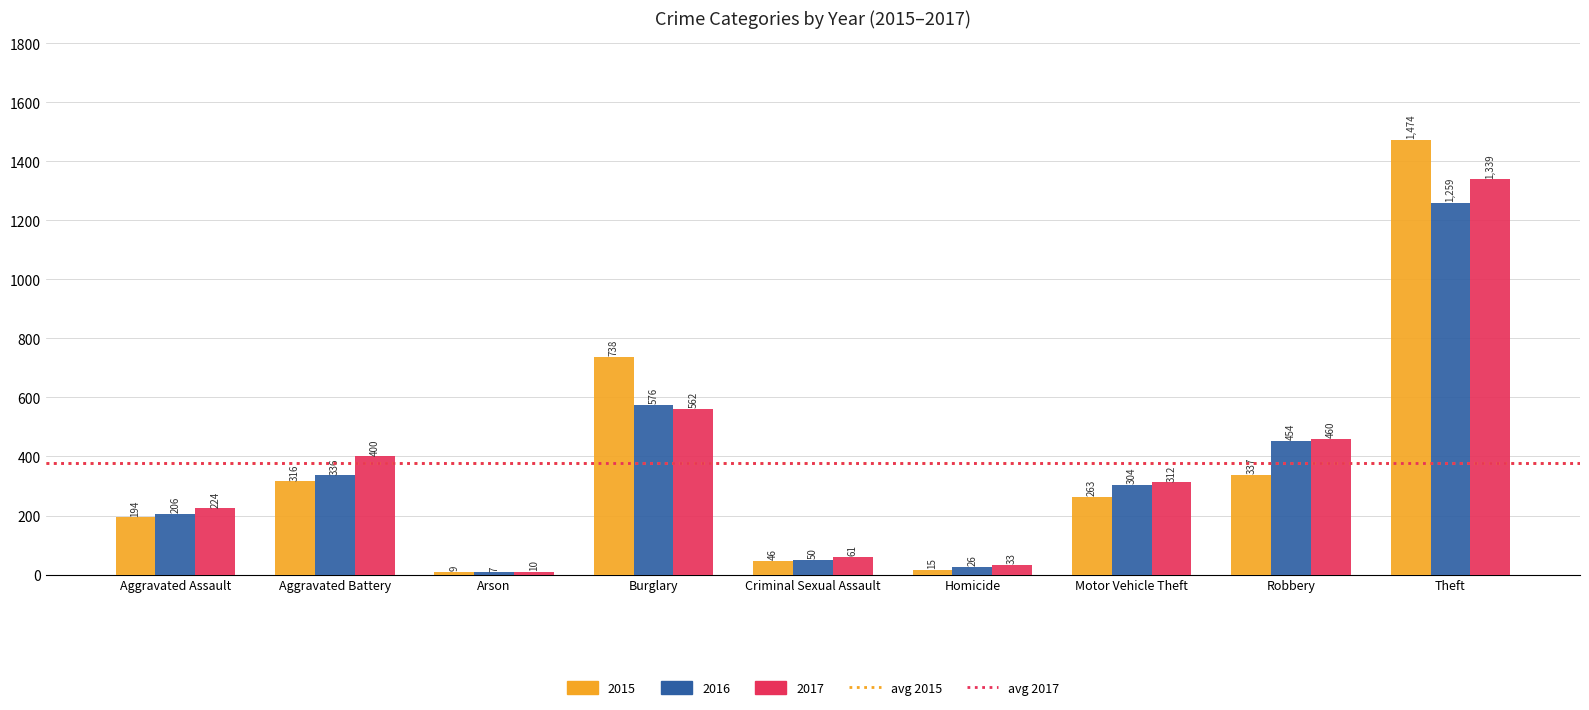

What is the difference between the 2017 values at Motor Vehicle Theft and Robbery?

148